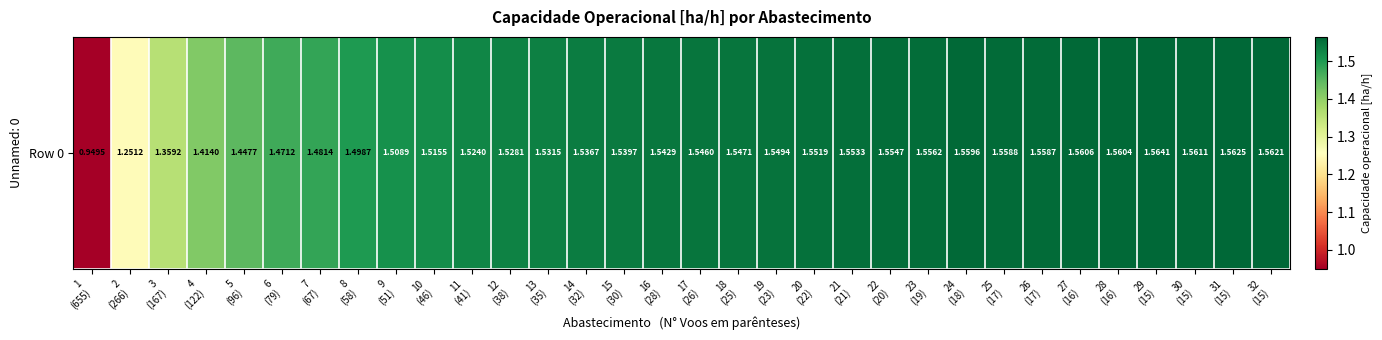

What is the greatest value displayed?

1.6